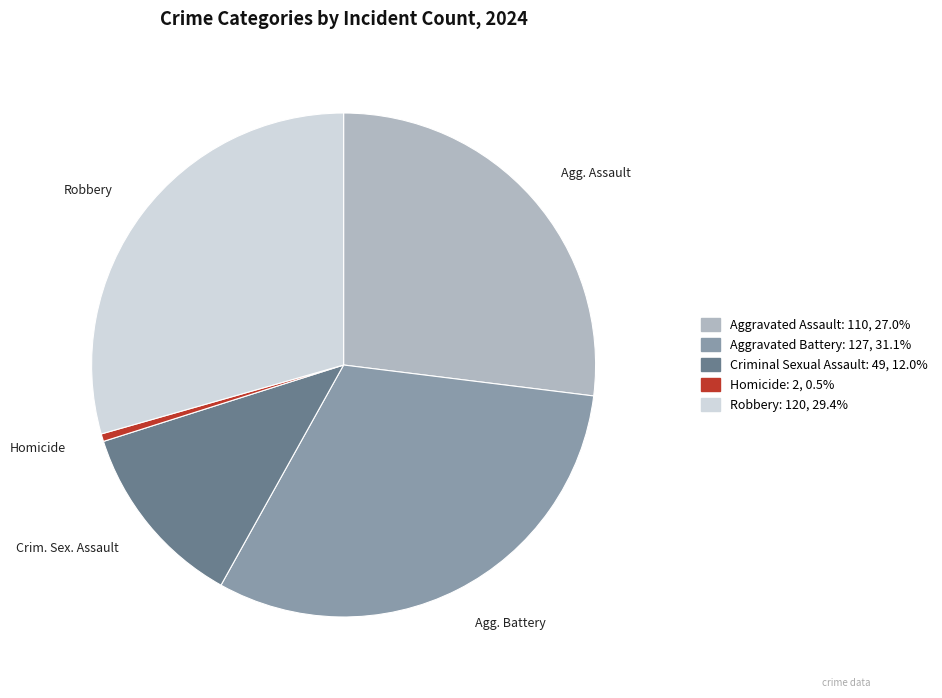

How many slices are in this pie chart?

5